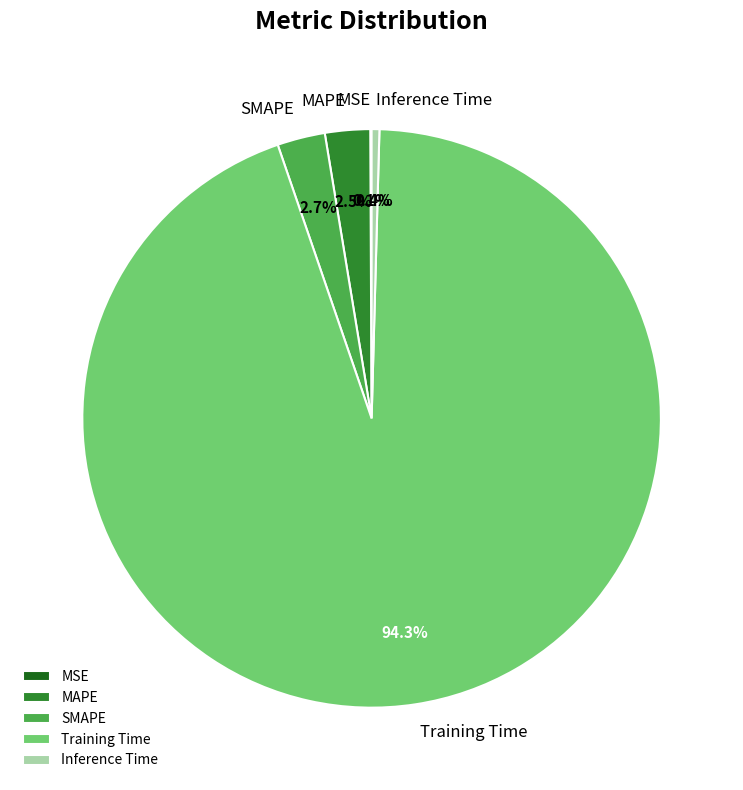

Which has a higher value, MAPE or Training Time?

Training Time